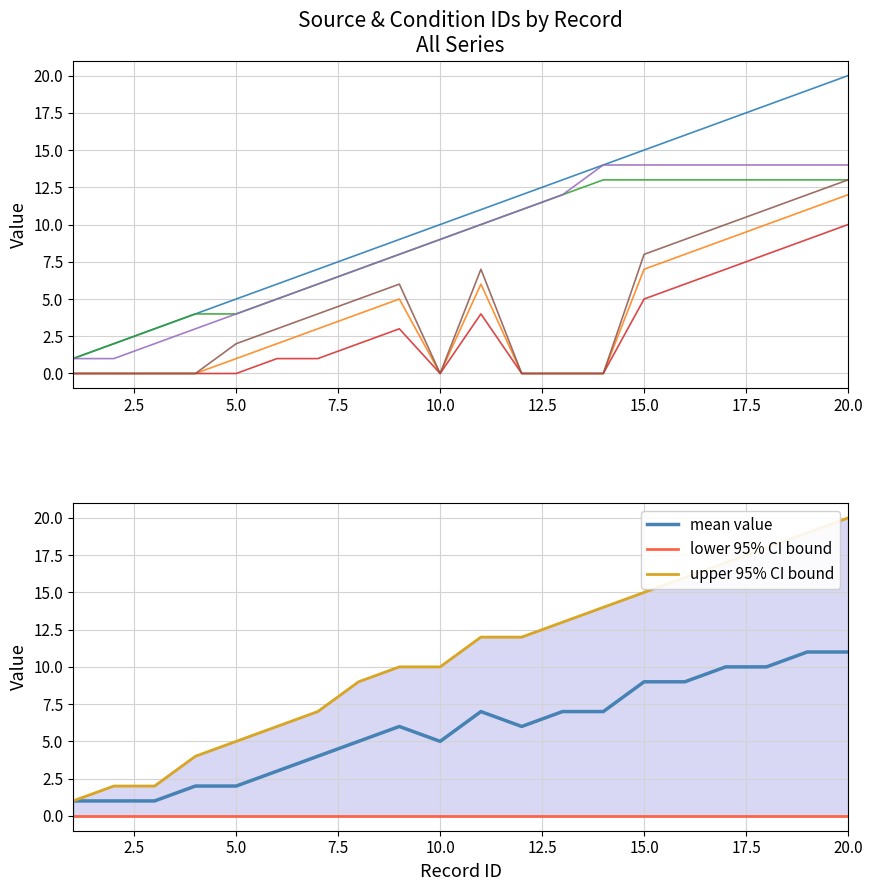

True or false: condition_id has more than 2 points higher than both neighbors.

False